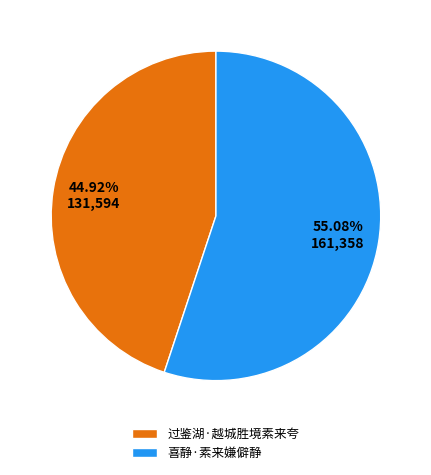

How many slices are in this pie chart?

2